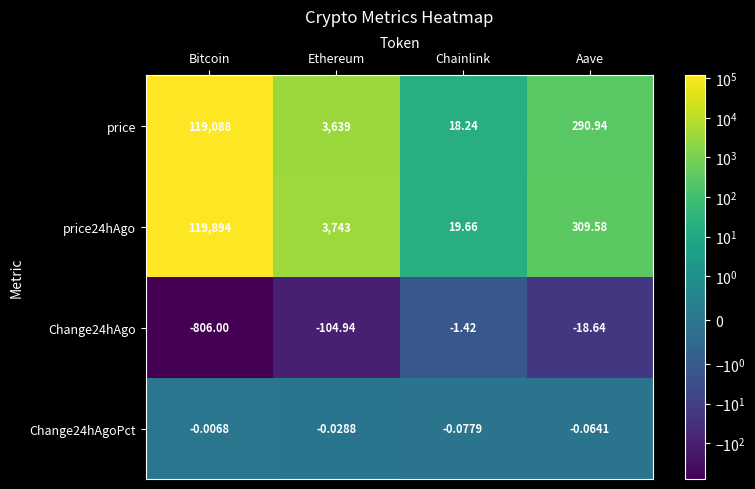

At which label does Change24hAgo reach its minimum?

Bitcoin